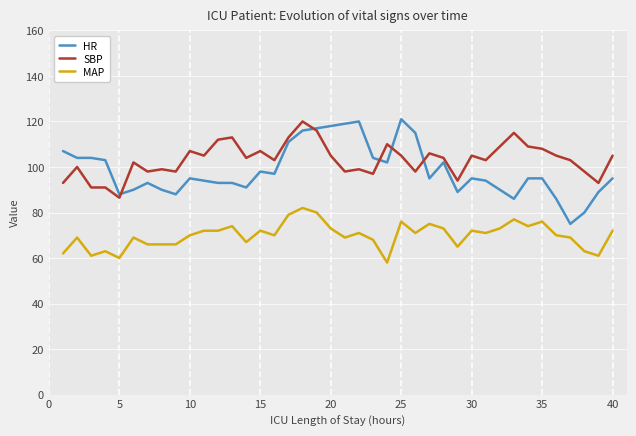

What is the smallest value displayed?

58.0